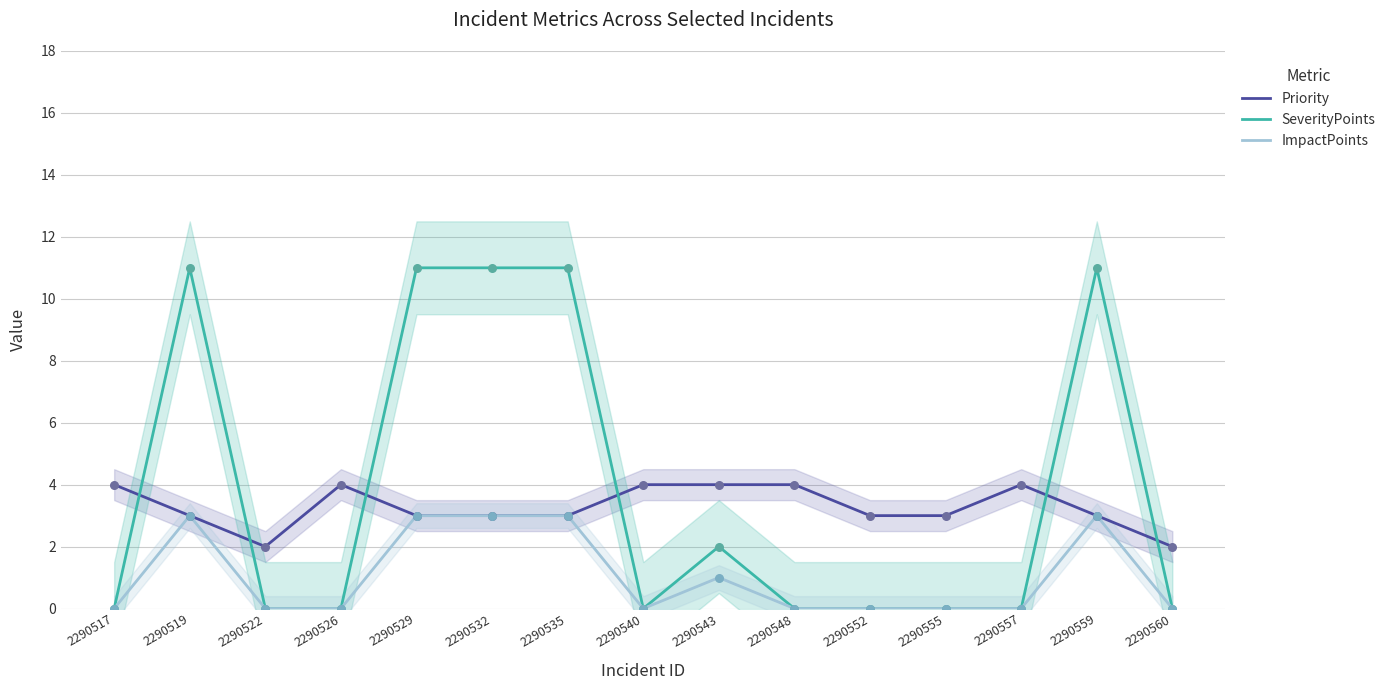

At how many categories does at least one series exceed 9?

5